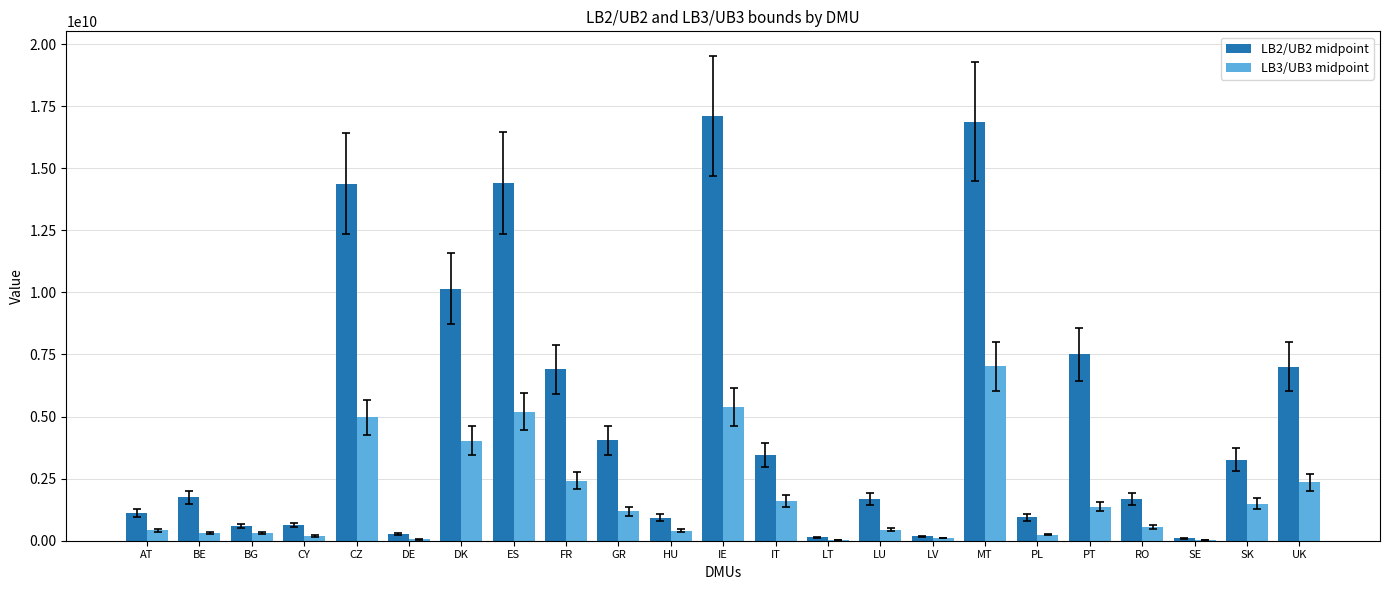

What is the maximum value shown in the chart?

17105046580.0